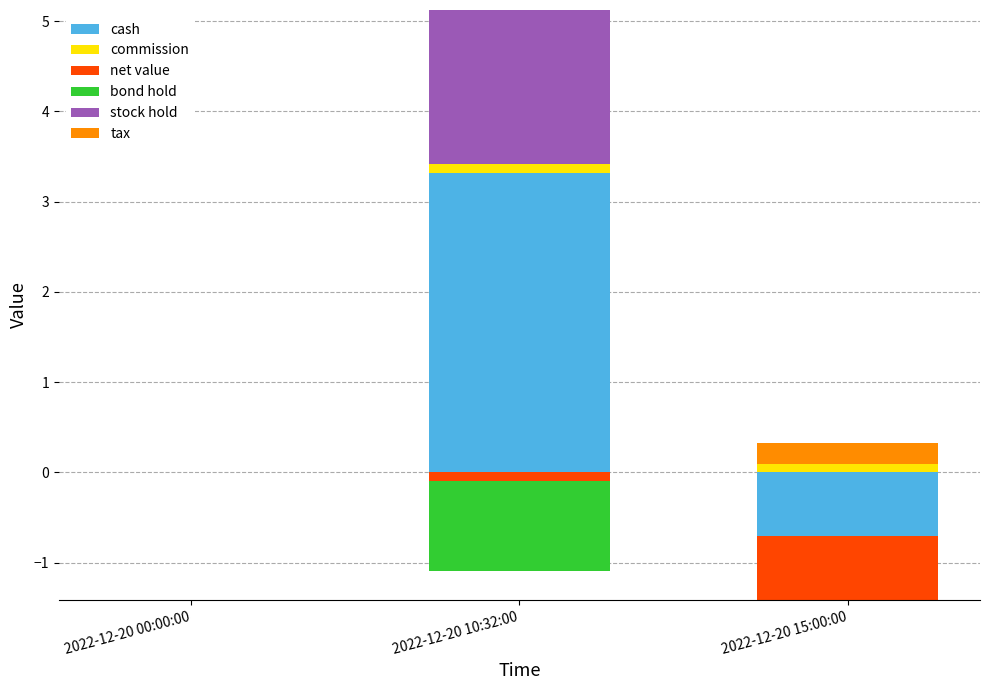

Between 2022-12-20 00:00:00 and 2022-12-20 10:32:00, which is larger?

2022-12-20 10:32:00